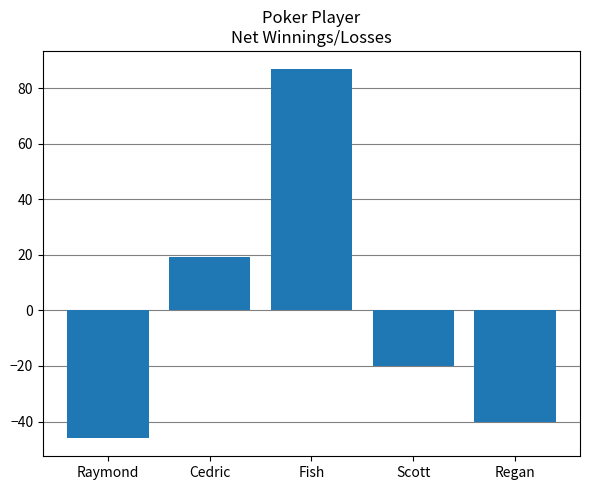

Which category has the lowest value across all series?

Raymond